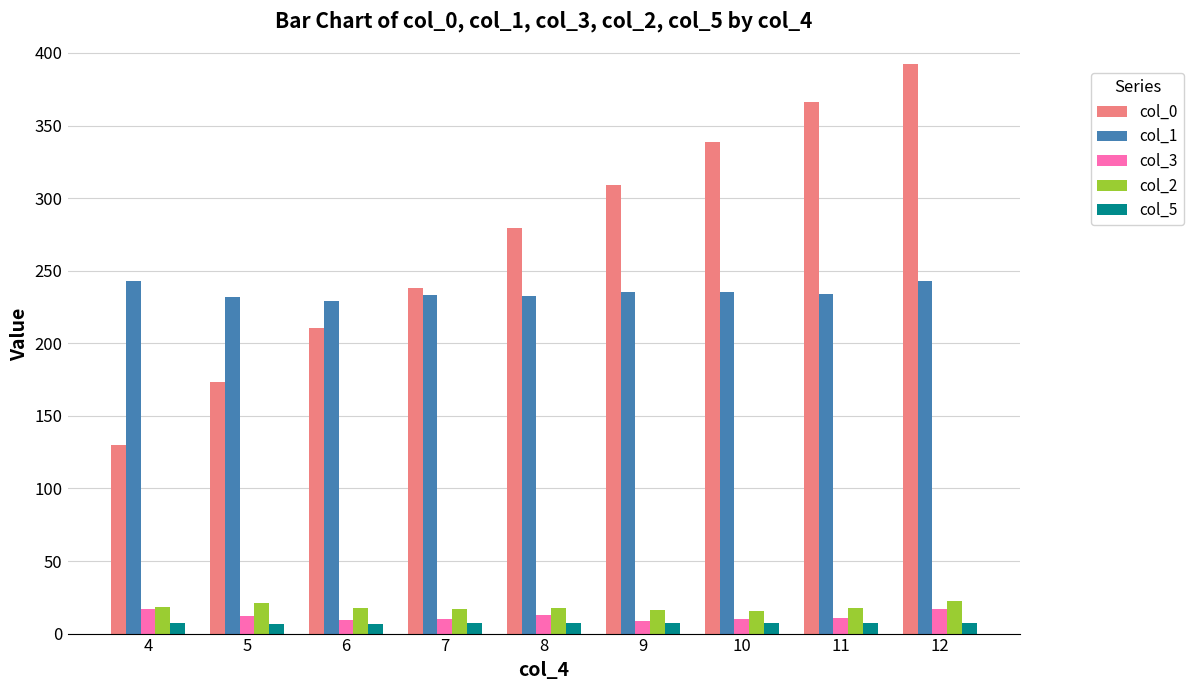

Rank the series by their maximum value, from lowest to highest.

col_5, col_3, col_2, col_1, col_0